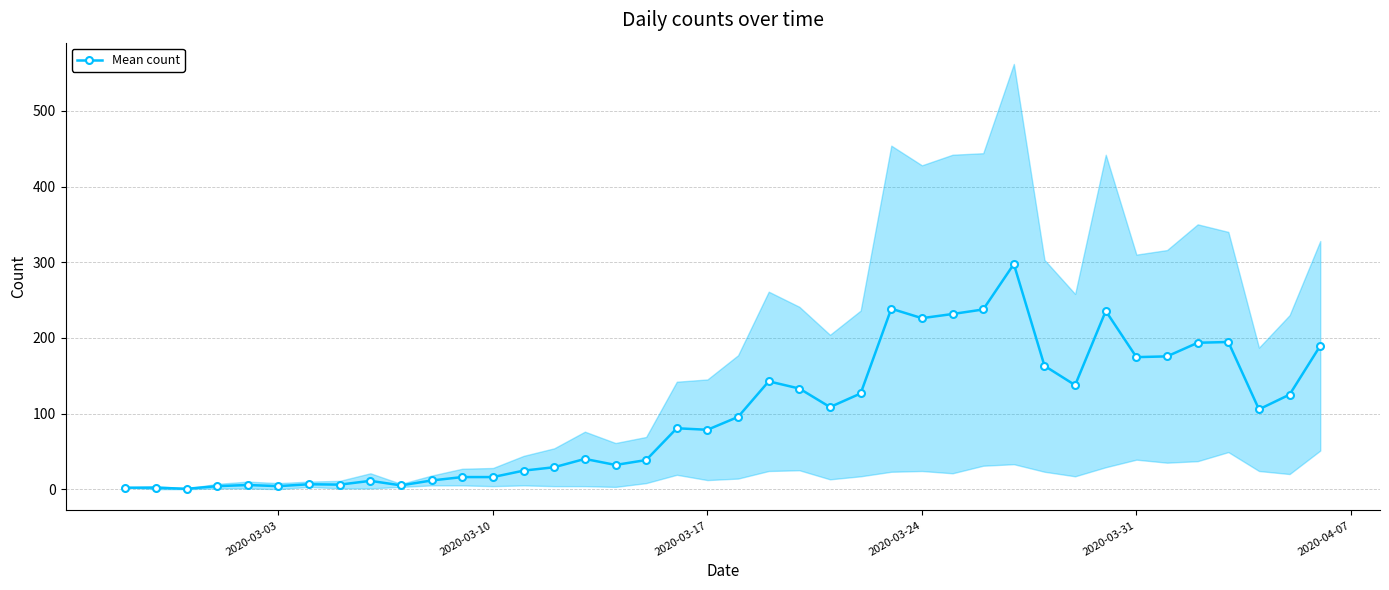

What is the highest value of the Mean count series?

297.5